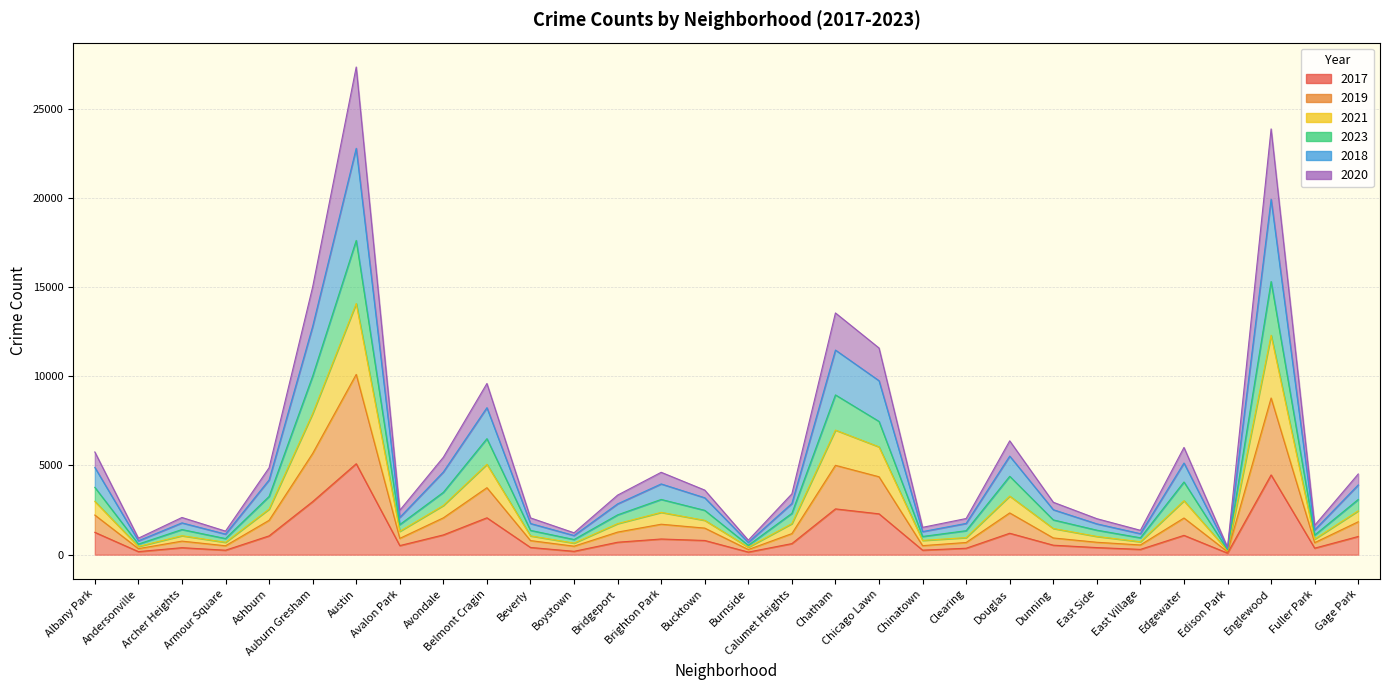

What is the minimum value for 2017?

87